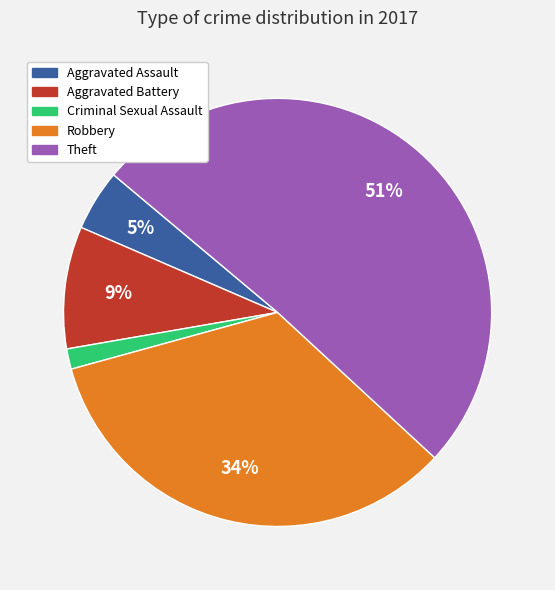

Rank the categories by value from lowest to highest.

Criminal Sexual Assault, Aggravated Assault, Aggravated Battery, Robbery, Theft